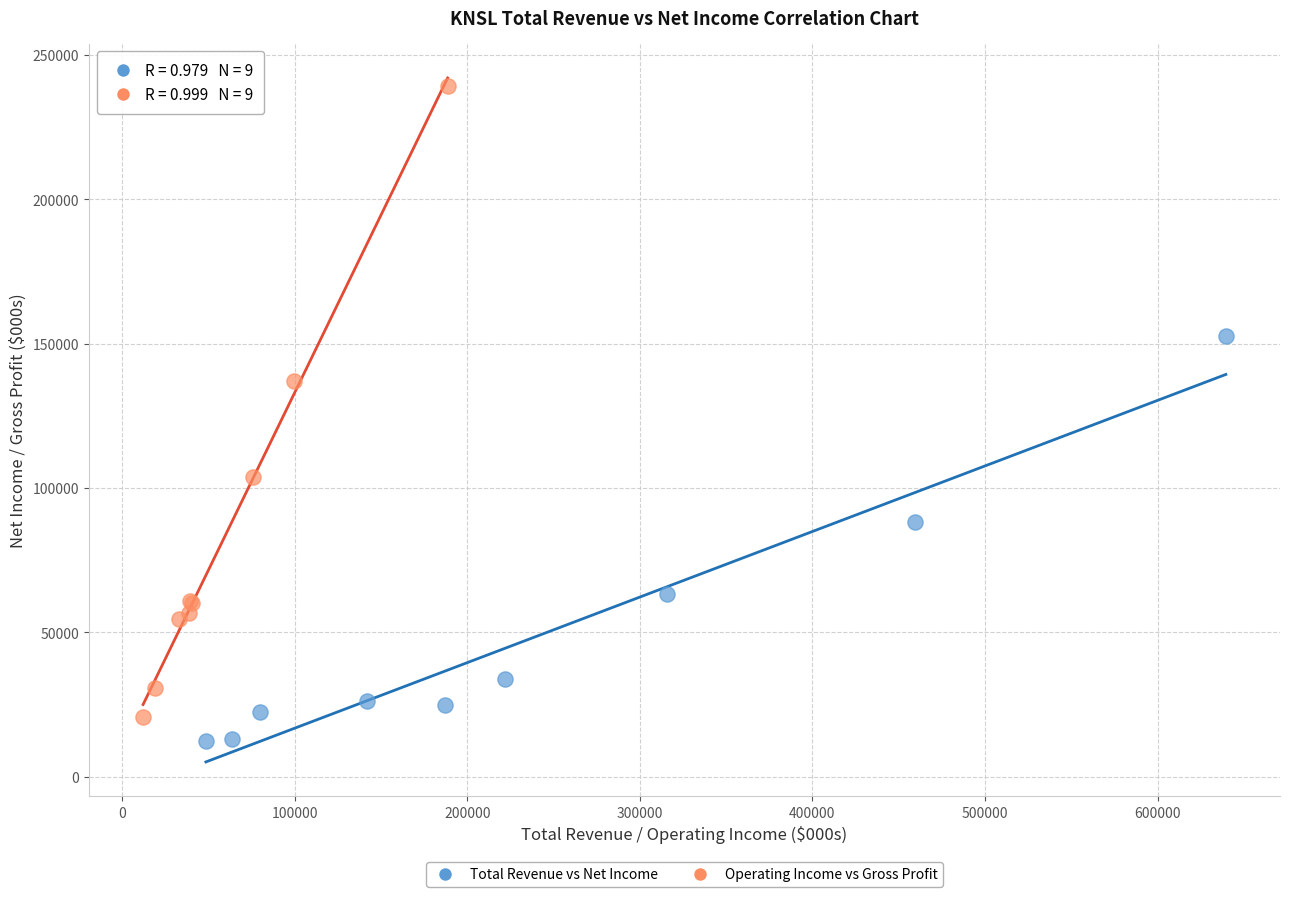

Which series has the widest spread of Y values?

Operating Income vs Gross Profit